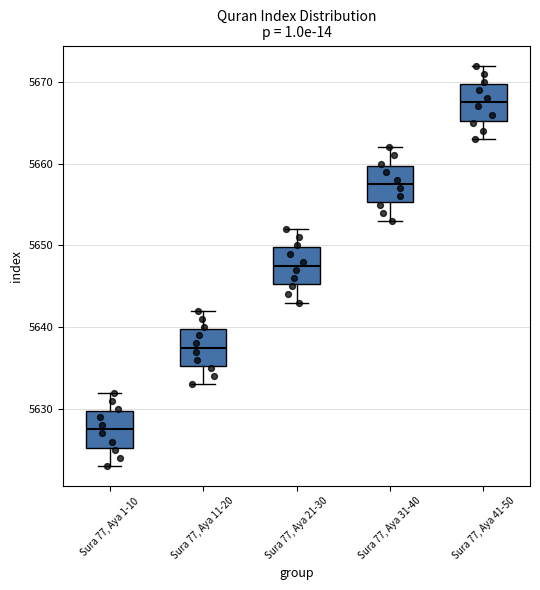

Where does the upper whisker of the box for Sura 77, Aya 21-30 end on the y-axis? The values are not printed on the chart, so give them approximately, as read against the axis.

5652